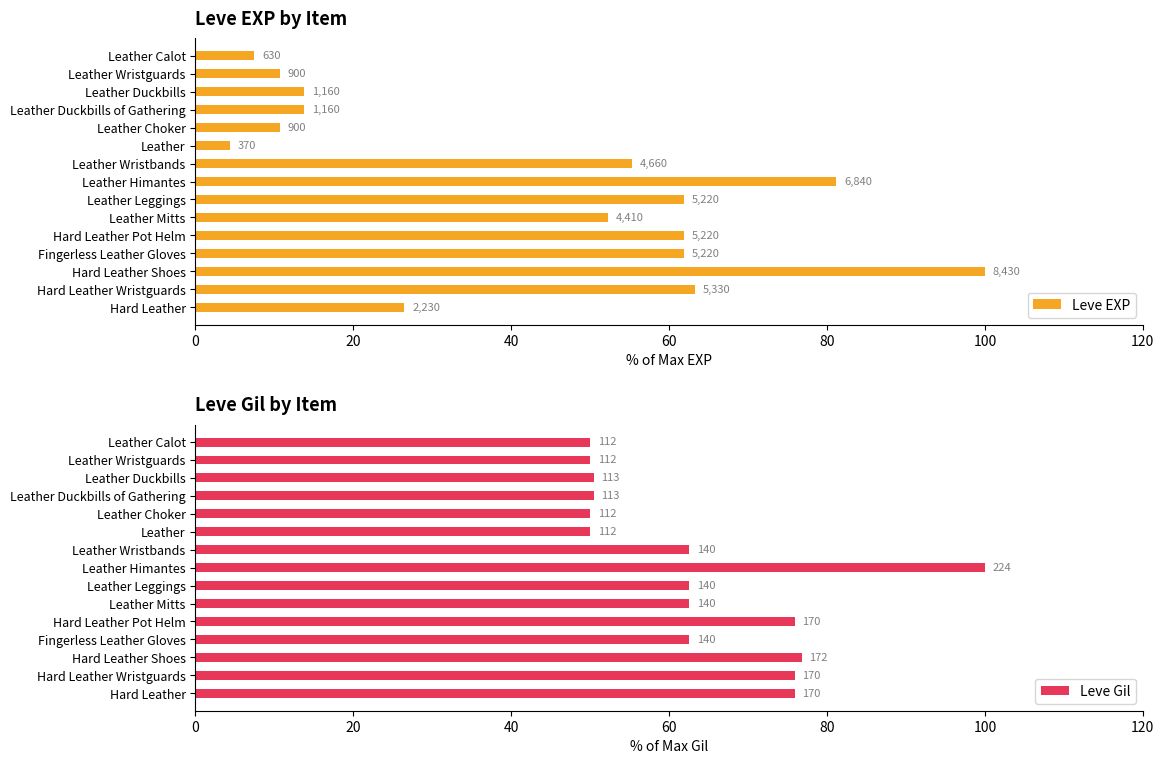

True or false: Leve EXP has a value of 61.9 at Leather Leggings.

True